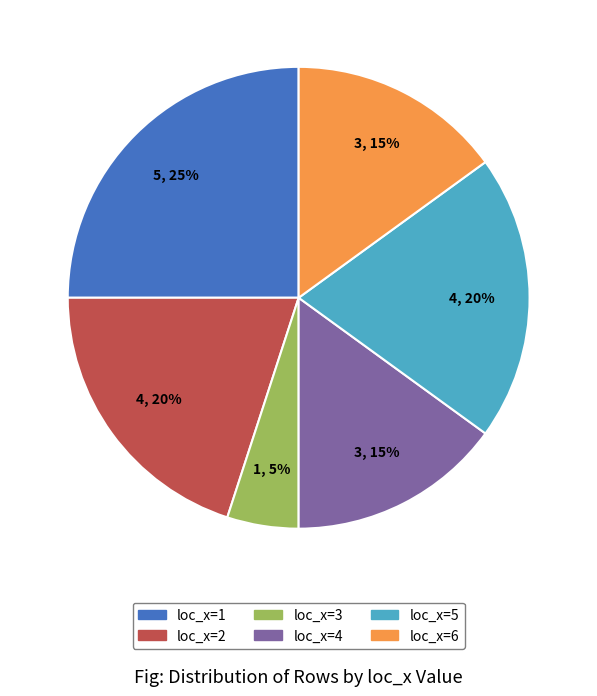

How many slices are in this pie chart?

6